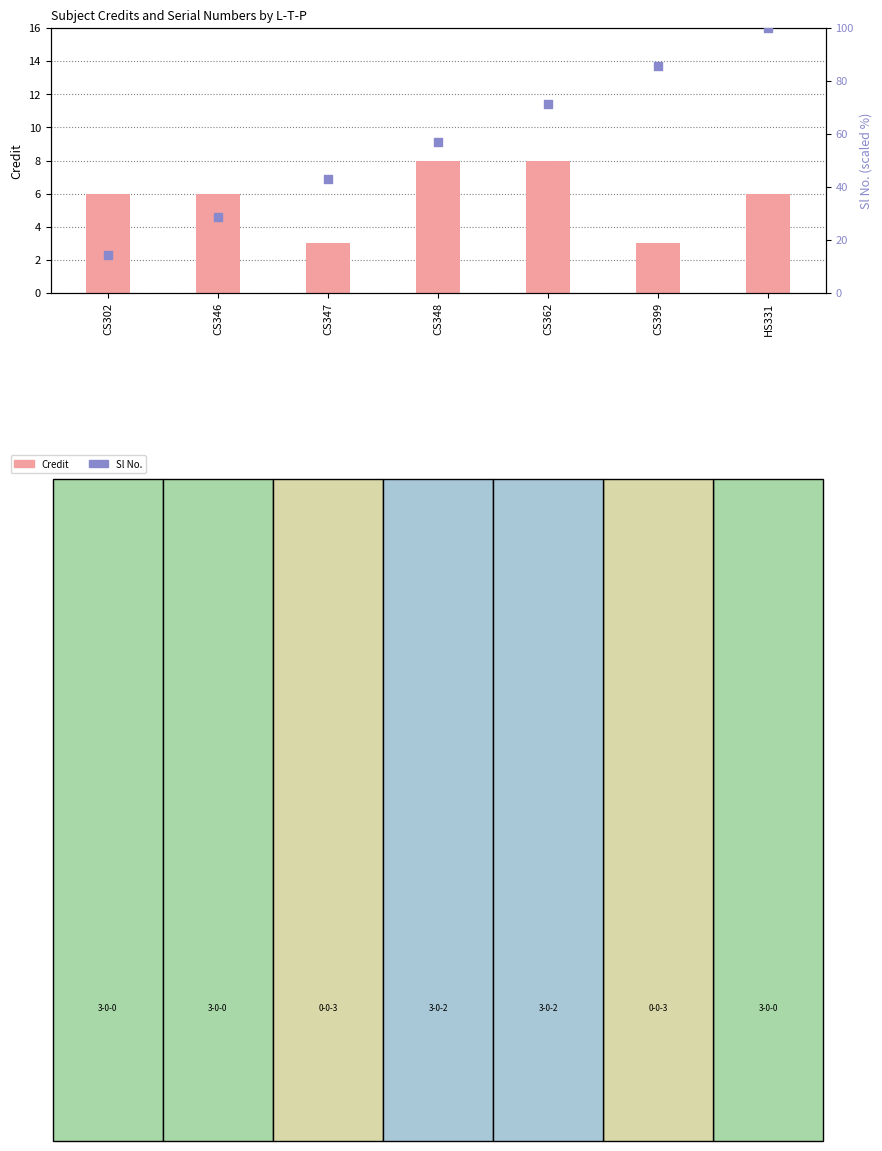

At how many categories does at least one series exceed 45?

4